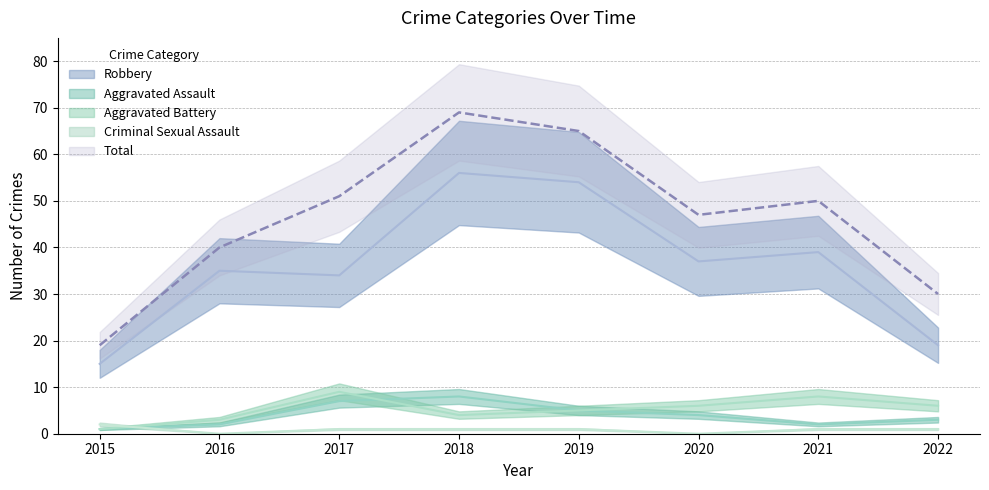

At which category is the sum across all series the highest?

2018